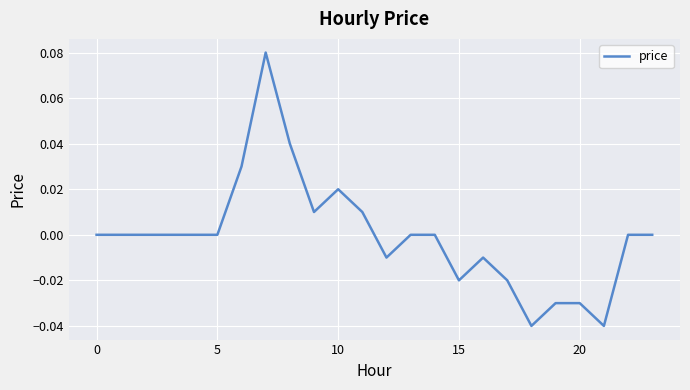

The value at 5 is -0.1. True or false?

False